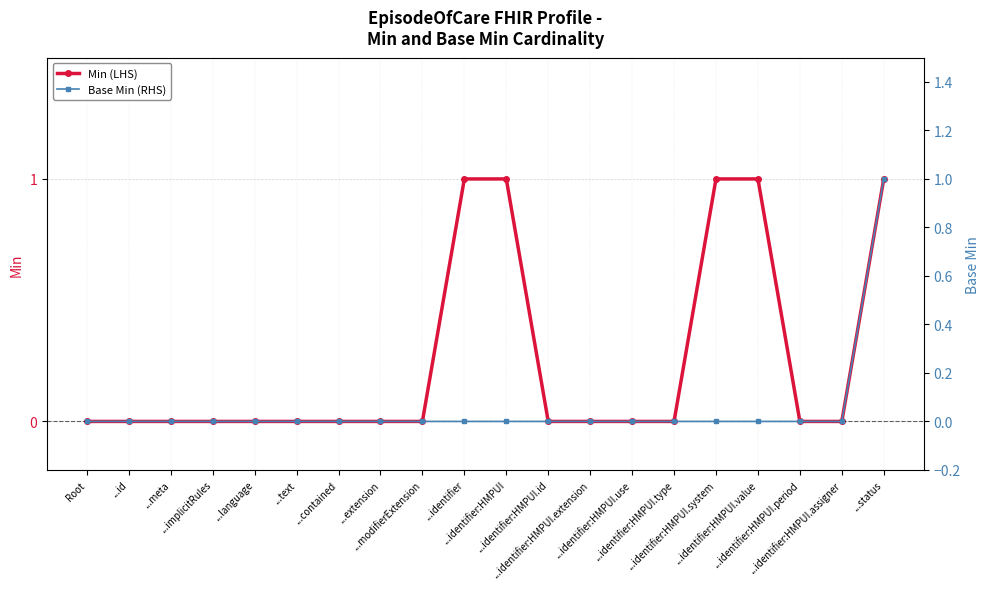

Reading right to left, list all the values displayed in this chart.

Min (LHS): ...status=1	...identifier:HMPUI.assigner=0	...identifier:HMPUI.period=0	...identifier:HMPUI.value=1	...identifier:HMPUI.system=1	...identifier:HMPUI.type=0	...identifier:HMPUI.use=0	...identifier:HMPUI.extension=0	...identifier:HMPUI.id=0	...identifier:HMPUI=1	...identifier=1	...modifierExtension=0	...extension=0	...contained=0	...text=0	...language=0	...implicitRules=0	...meta=0	...id=0	Root=0
Base Min (RHS): ...status=1	...identifier:HMPUI.assigner=0	...identifier:HMPUI.period=0	...identifier:HMPUI.value=0	...identifier:HMPUI.system=0	...identifier:HMPUI.type=0	...identifier:HMPUI.use=0	...identifier:HMPUI.extension=0	...identifier:HMPUI.id=0	...identifier:HMPUI=0	...identifier=0	...modifierExtension=0	...extension=0	...contained=0	...text=0	...language=0	...implicitRules=0	...meta=0	...id=0	Root=0